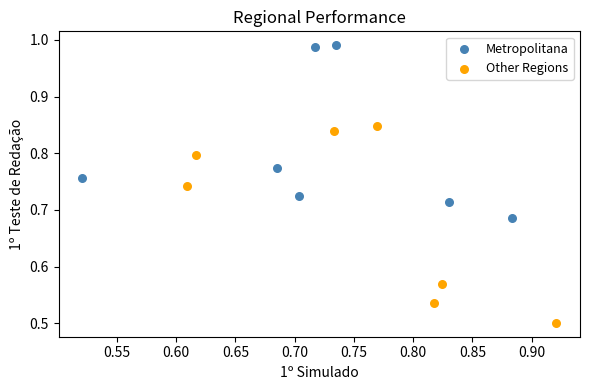

Which series reaches the maximum Y coordinate?

Metropolitana